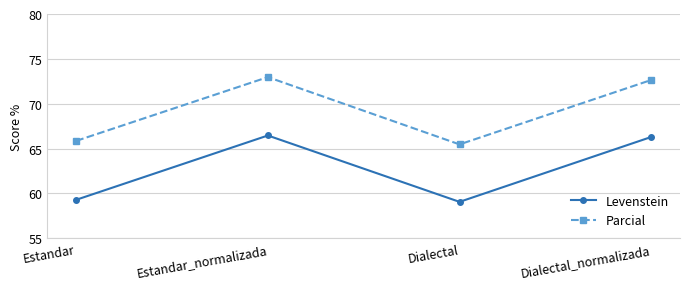

At which label does Parcial reach its minimum?

Dialectal